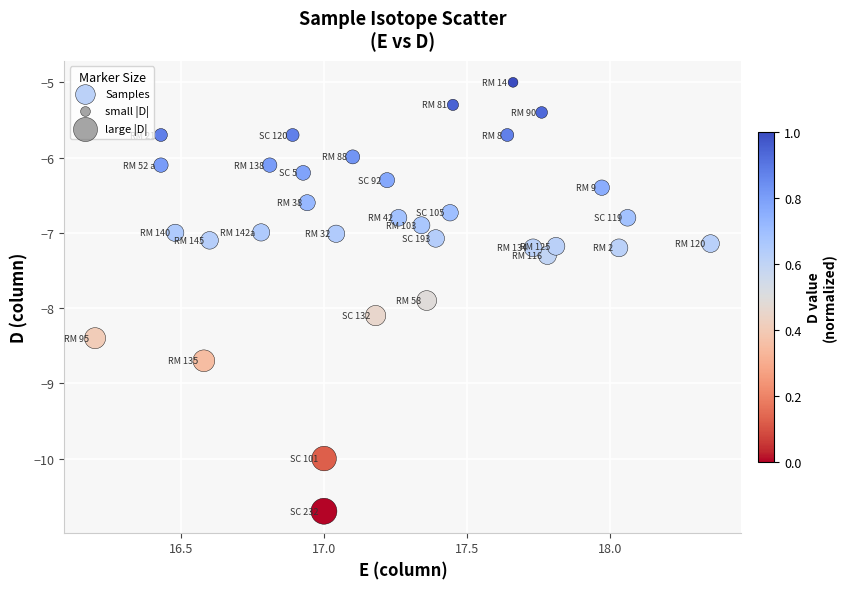

What is the range of X values (max minus min)?

2.2